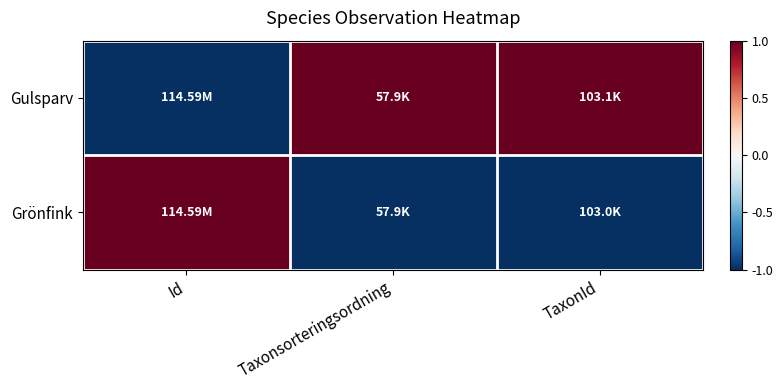

Which series has the largest total across all categories?

Gulsparv